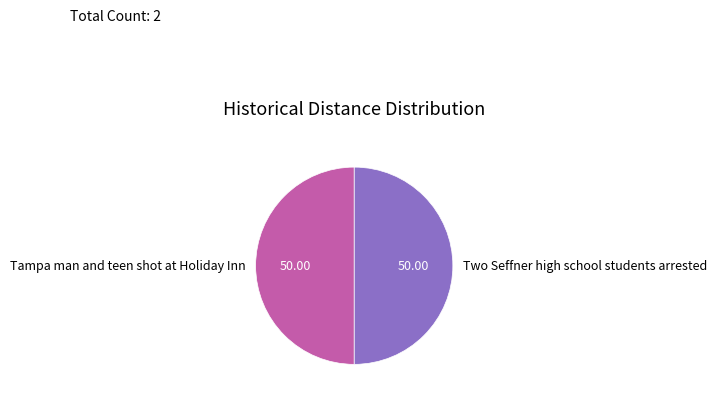

How many slices are in this pie chart?

2